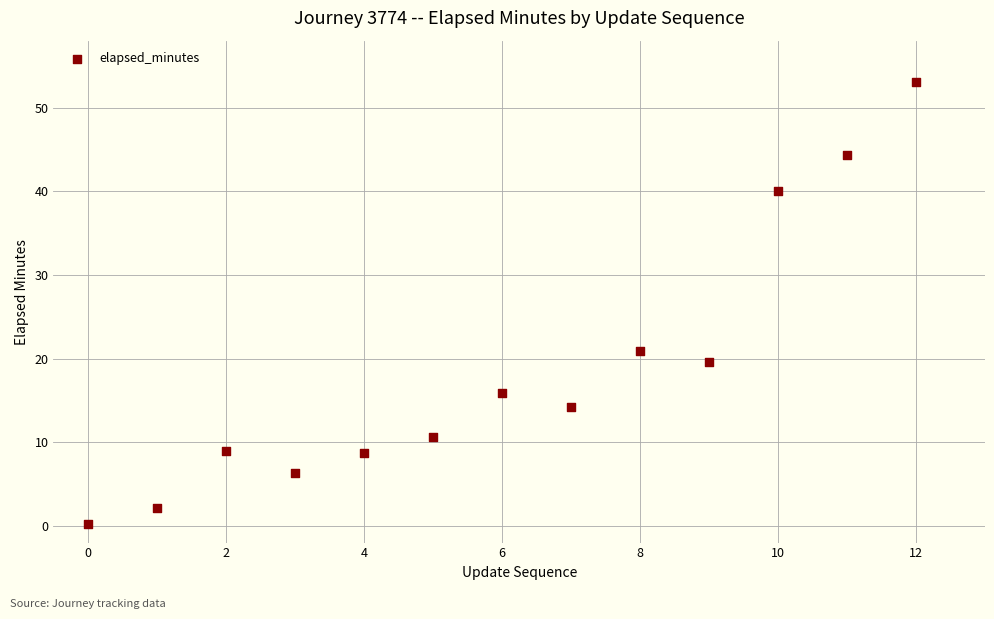

What is the range of Y values (max minus min)?

52.9